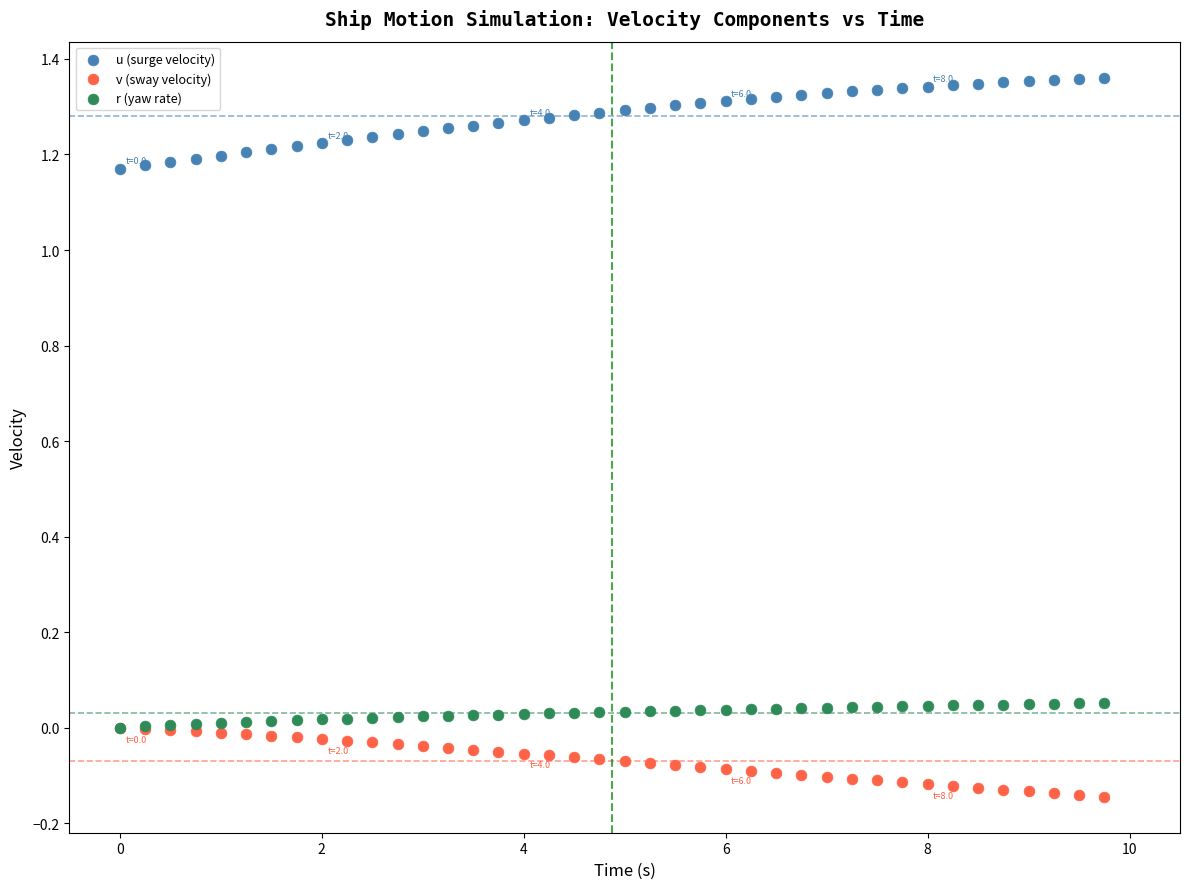

What are all the series names shown in the legend?

u (surge velocity), v (sway velocity), r (yaw rate)